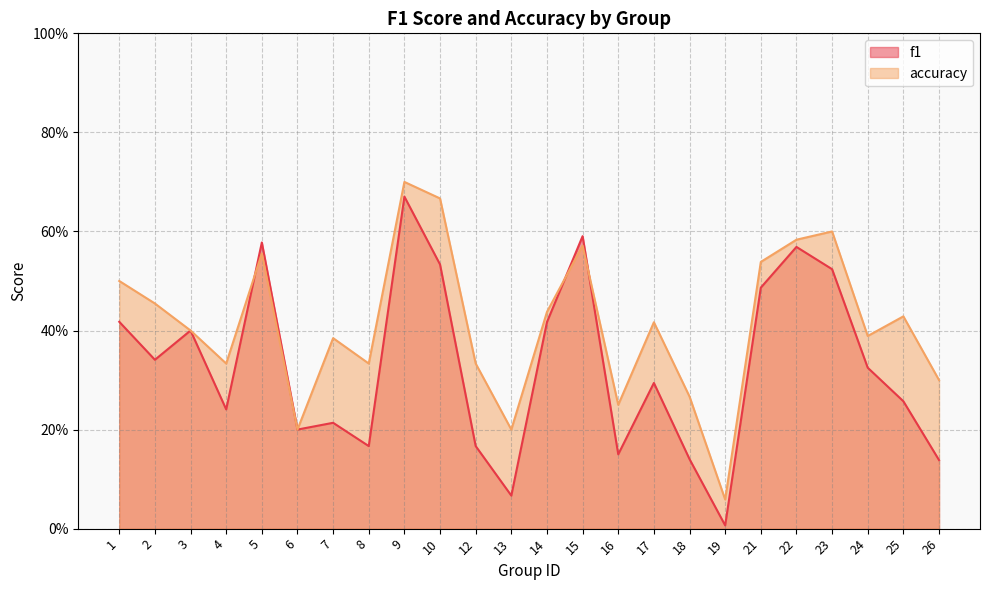

What is the value of the f1 point at the 23rd from the left?

0.3